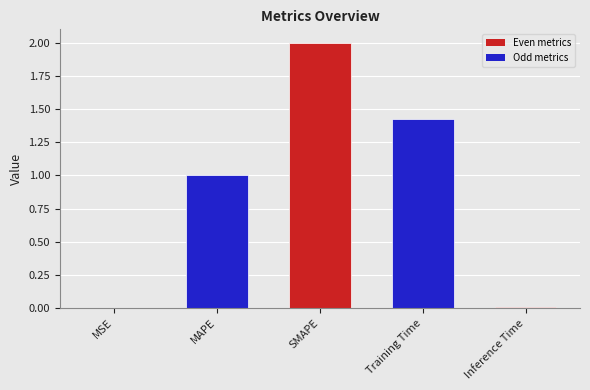

Is it true that the value at MSE is 0.0?

True